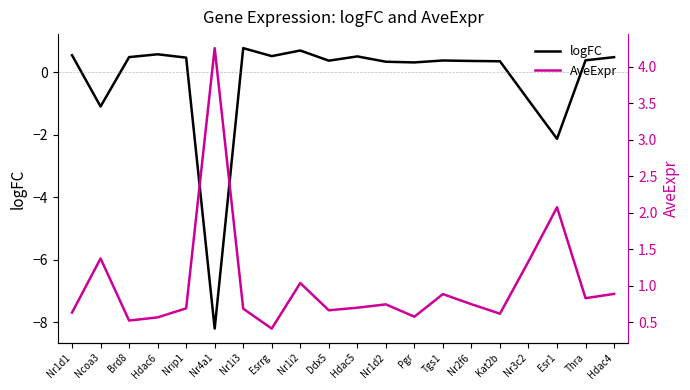

Reading left to right, extract all data points from this chart.

logFC: Nr1d1=0.5	Ncoa3=-1.1	Brd8=0.5	Hdac6=0.6	Nrip1=0.5	Nr4a1=-8.2	Nr1i3=0.8	Esrrg=0.5	Nr1i2=0.7	Ddx5=0.4	Hdac5=0.5	Nr1d2=0.3	Pgr=0.3	Tgs1=0.4	Nr2f6=0.4	Kat2b=0.4	Nr3c2=-0.9	Esr1=-2.1	Thra=0.4	Hdac4=0.5
AveExpr: Nr1d1=0.6	Ncoa3=1.4	Brd8=0.5	Hdac6=0.6	Nrip1=0.7	Nr4a1=4.3	Nr1i3=0.7	Esrrg=0.4	Nr1i2=1.0	Ddx5=0.7	Hdac5=0.7	Nr1d2=0.7	Pgr=0.6	Tgs1=0.9	Nr2f6=0.7	Kat2b=0.6	Nr3c2=1.3	Esr1=2.1	Thra=0.8	Hdac4=0.9